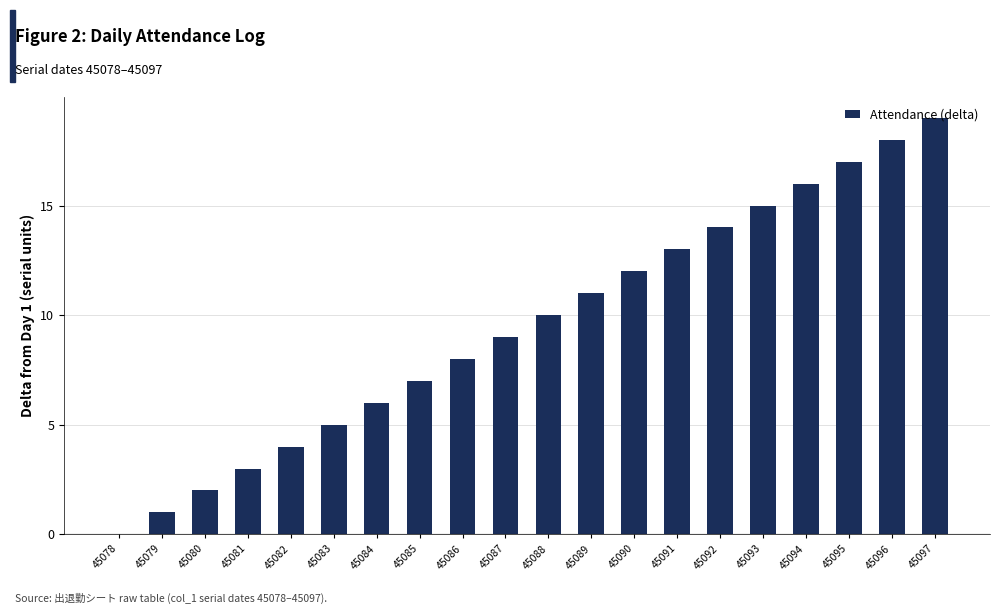

What is the greatest value displayed?

19